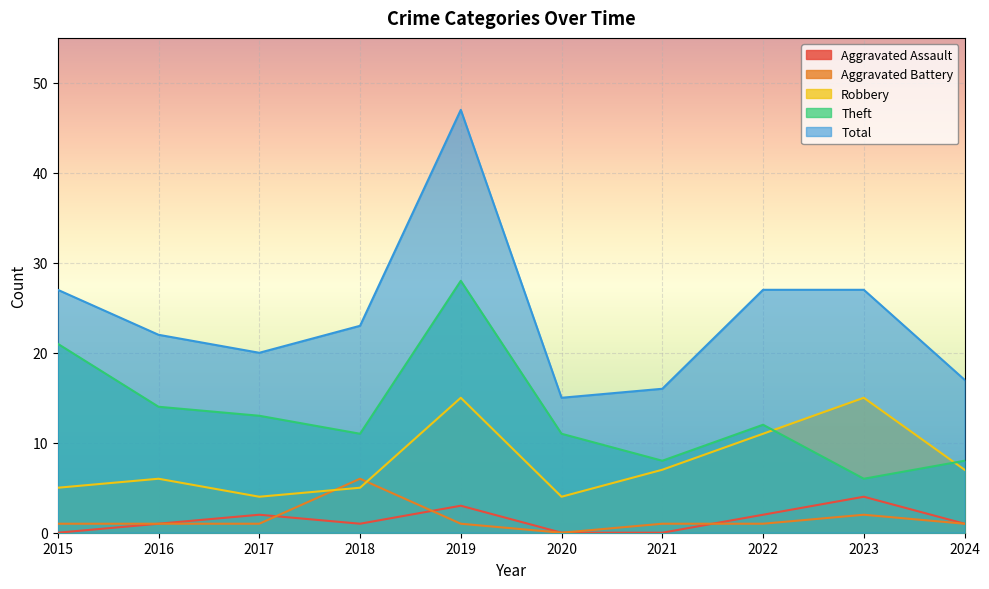

What is the sum of all Theft values?

132